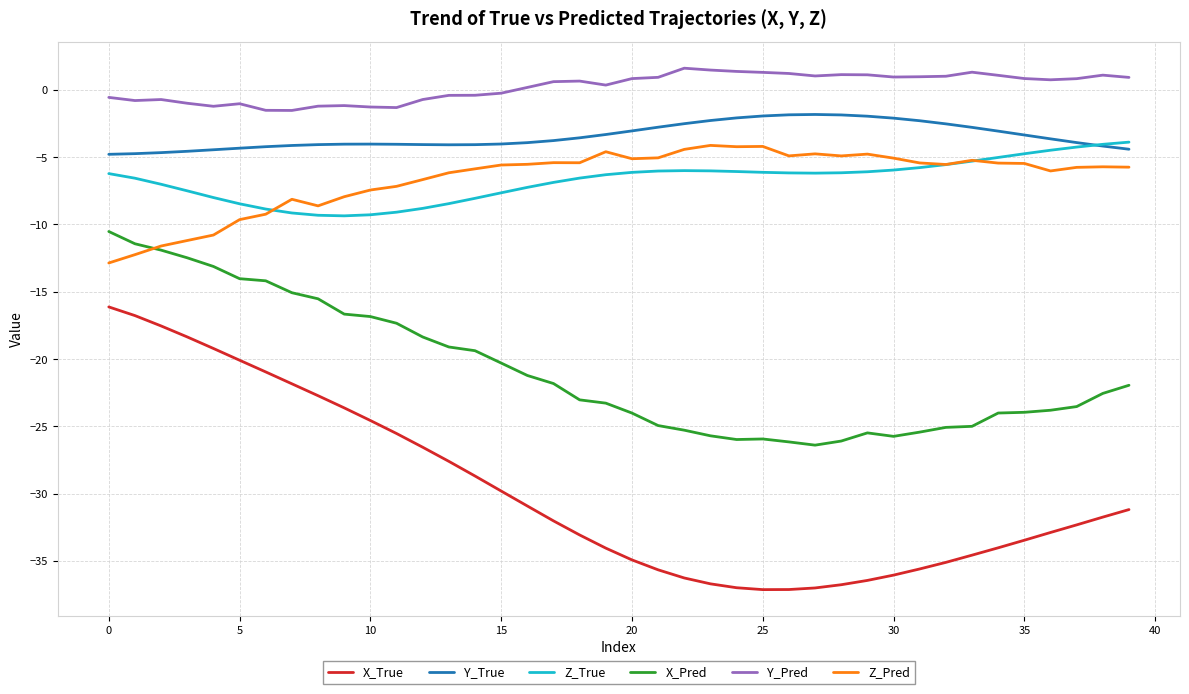

Which series has the largest total across all categories?

Y_Pred